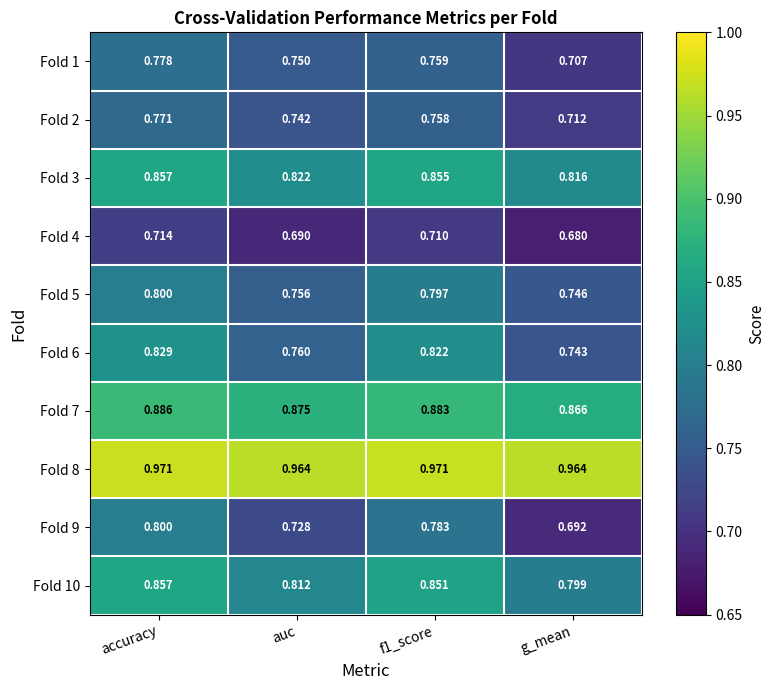

At which category is the sum across all series the highest?

accuracy